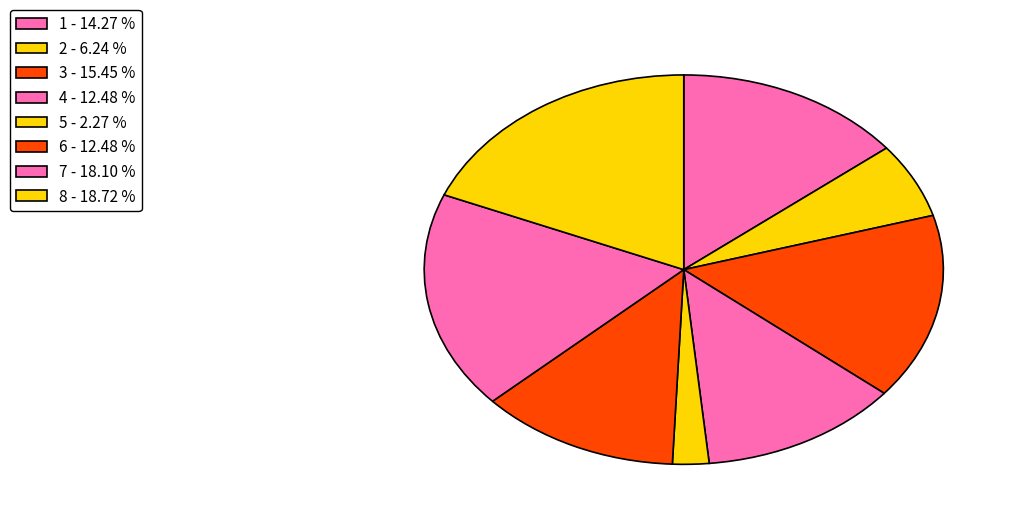

Rank the categories by value from lowest to highest.

5, 2, 4, 6, 1, 3, 7, 8